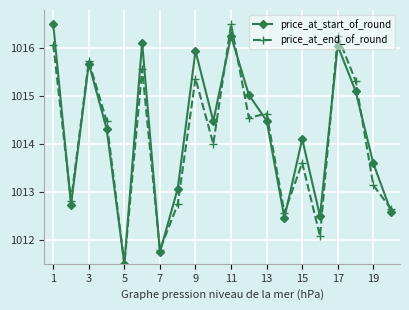

What is the average value of the price_at_start_of_round series?

1014.2